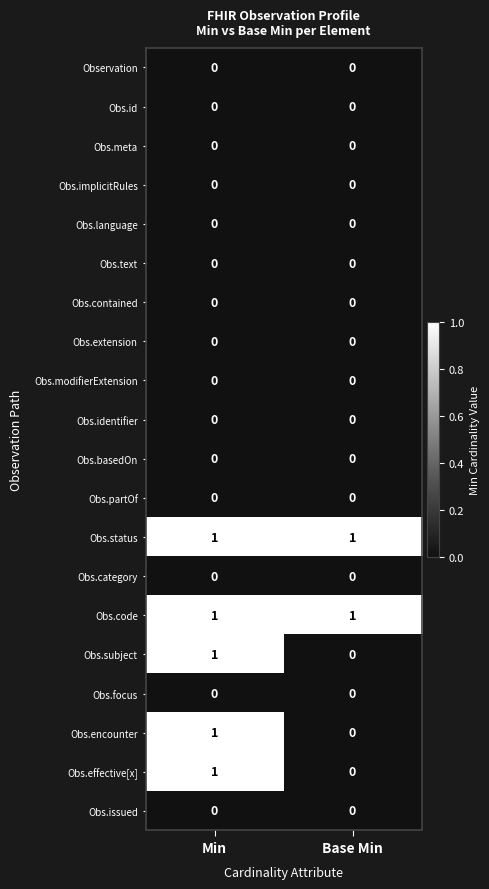

At which category is the sum across all series the highest?

Min